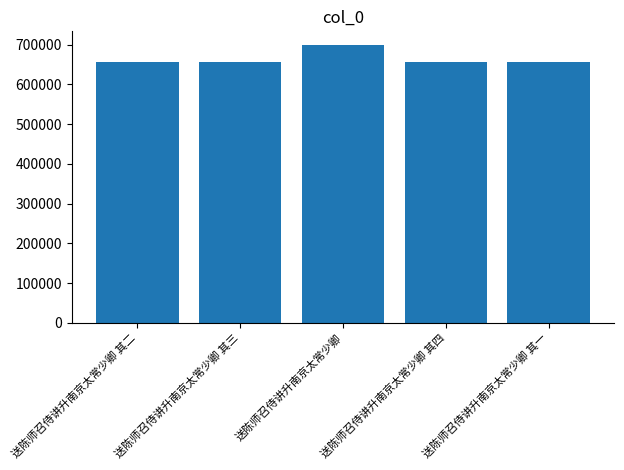

True or false: the data shows 654908 at 送陈师召侍讲升南京太常少卿 其四.

True